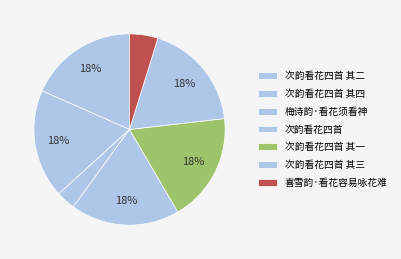

Count the number of slices in the pie.

7